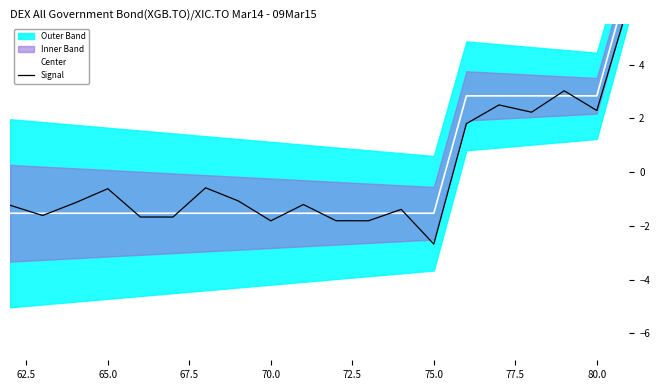

How many interior local valleys does the Signal series have?

7